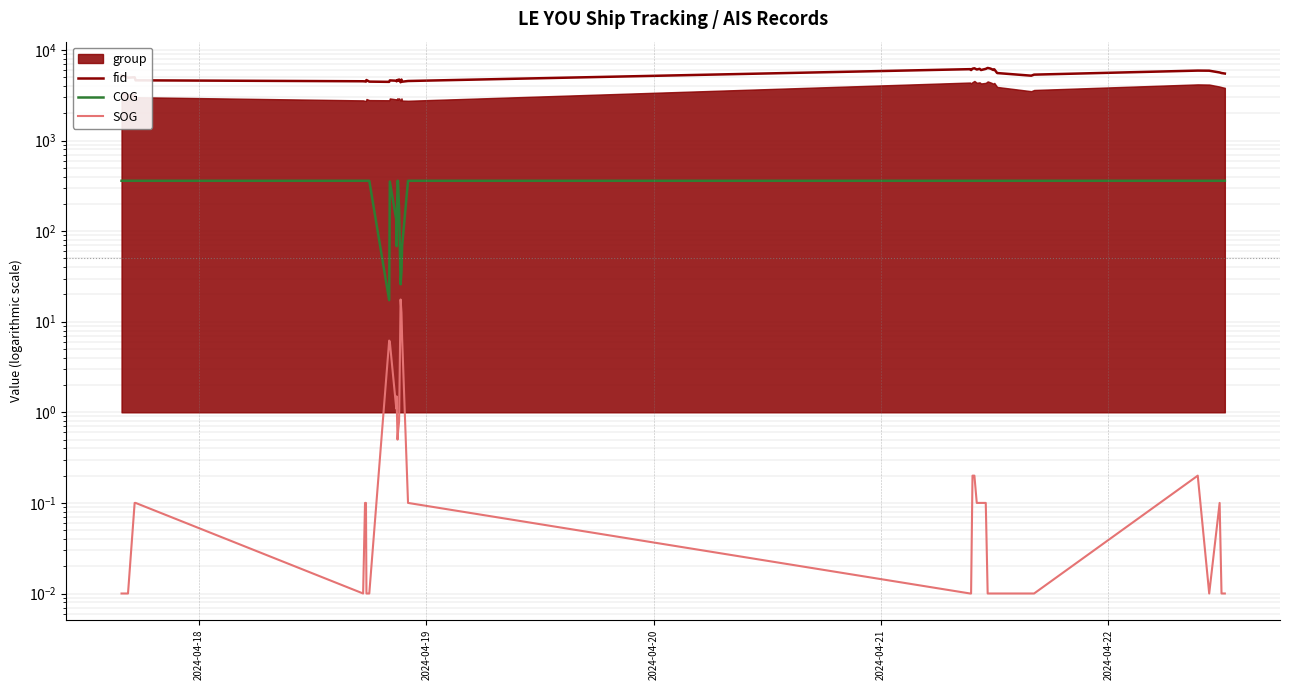

Reading left to right, what are all the values shown in this chart?

fid: 5206.0	4947.0	4999.0	4626.0	4516.0	4499.0	4476.0	4661.0	4476.0	4448.0	4616.0	4579.0	4506.0	4673.0	4567.0	4725.0	4399.0	4717.0	4467.0	4546.0	6142.0	6001.0	6215.0	6283.0	6089.0	6195.0	6010.0	6187.0	6336.0	6233.0	6017.0	6121.0	5566.0	5205.0	5345.0	5923.0	5908.0	5648.0	5567.0	5495.0
COG: 360.0	360.0	360.0	360.0	360.0	360.0	360.0	360.0	360.0	17.3	352.9	133.9	68.3	360.0	360.0	173.7	25.9	35.5	68.3	360.0	360.0	360.0	360.0	360.0	360.0	360.0	360.0	360.0	360.0	360.0	360.0	360.0	360.0	360.0	360.0	360.0	360.0	360.0	360.0	360.0
SOG: 0.0	0.0	0.1	0.1	0.0	0.1	0.1	0.0	0.0	6.2	6.0	1.1	1.5	0.5	0.6	0.8	17.6	12.6	6.7	0.1	0.0	0.0	0.2	0.2	0.1	0.1	0.1	0.1	0.0	0.0	0.0	0.0	0.0	0.0	0.0	0.2	0.0	0.1	0.0	0.0